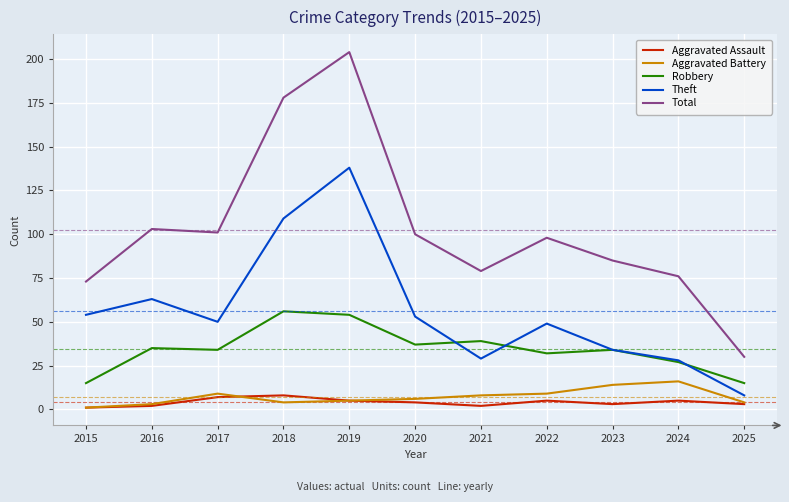

What is the lowest value of the Robbery series?

15